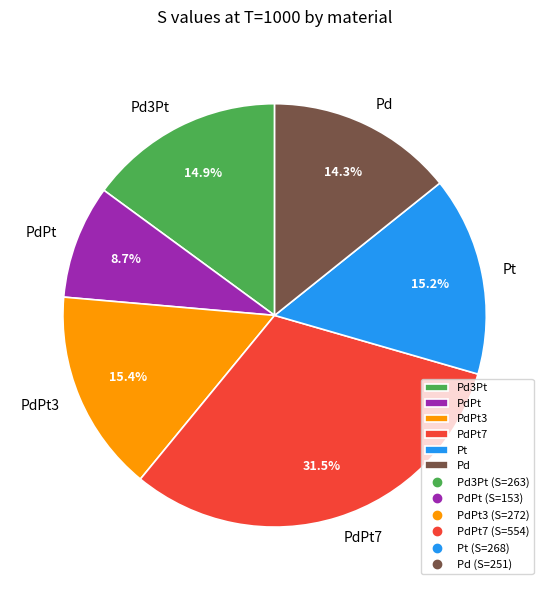

Count the number of slices in the pie.

6